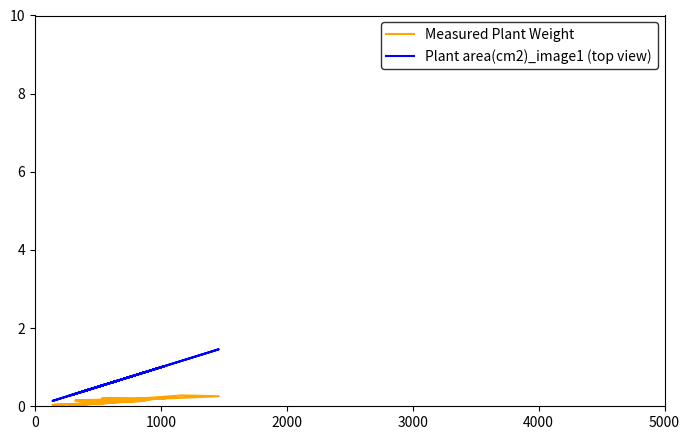

At how many categories does at least one series exceed 1?

4